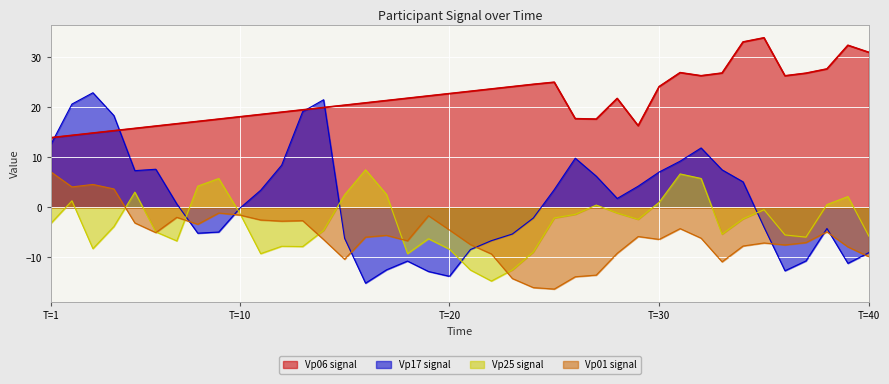

List the series in order of their peak value, lowest first.

Vp01, Vp25, Vp17, Vp06